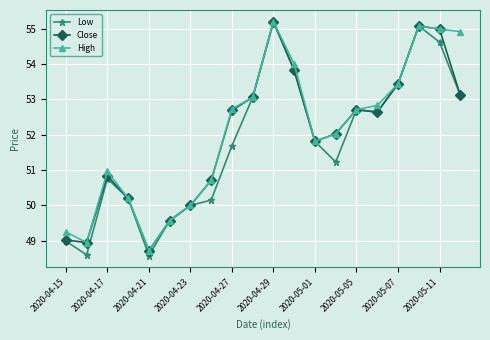

What is the difference between the second highest and second lowest values in the Close series?

6.1